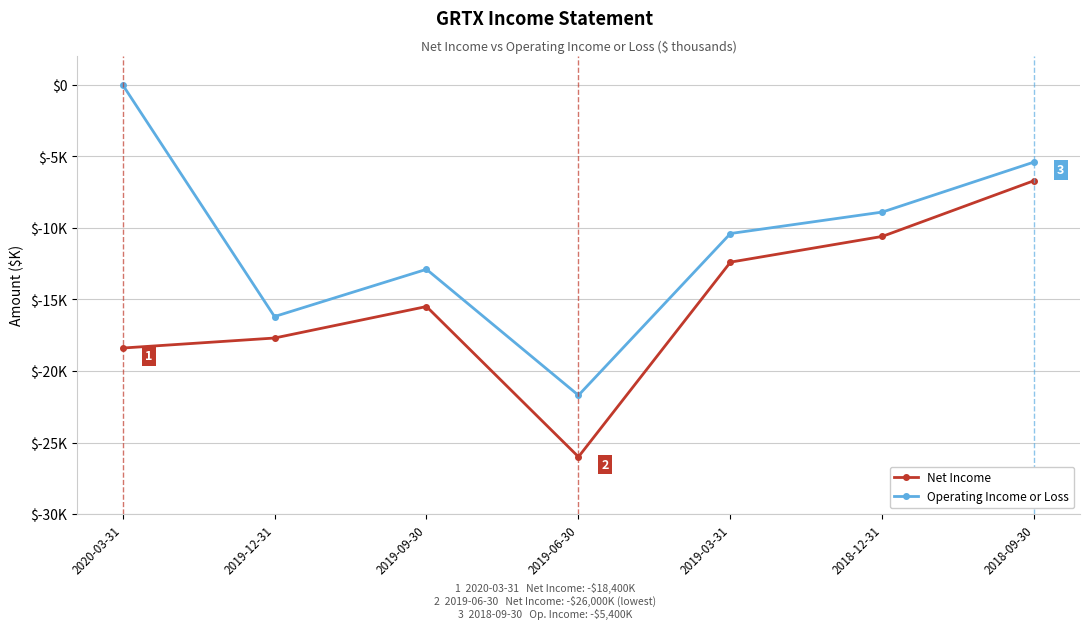

What are all the series names shown in the legend?

Net Income, Operating Income or Loss